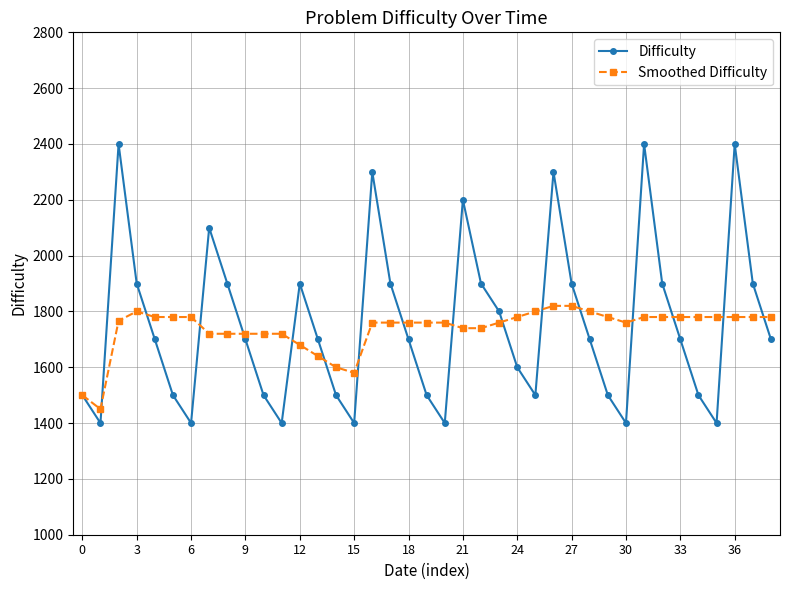

In Difficulty, how many points are lower than both neighbors (excluding endpoints)?

8